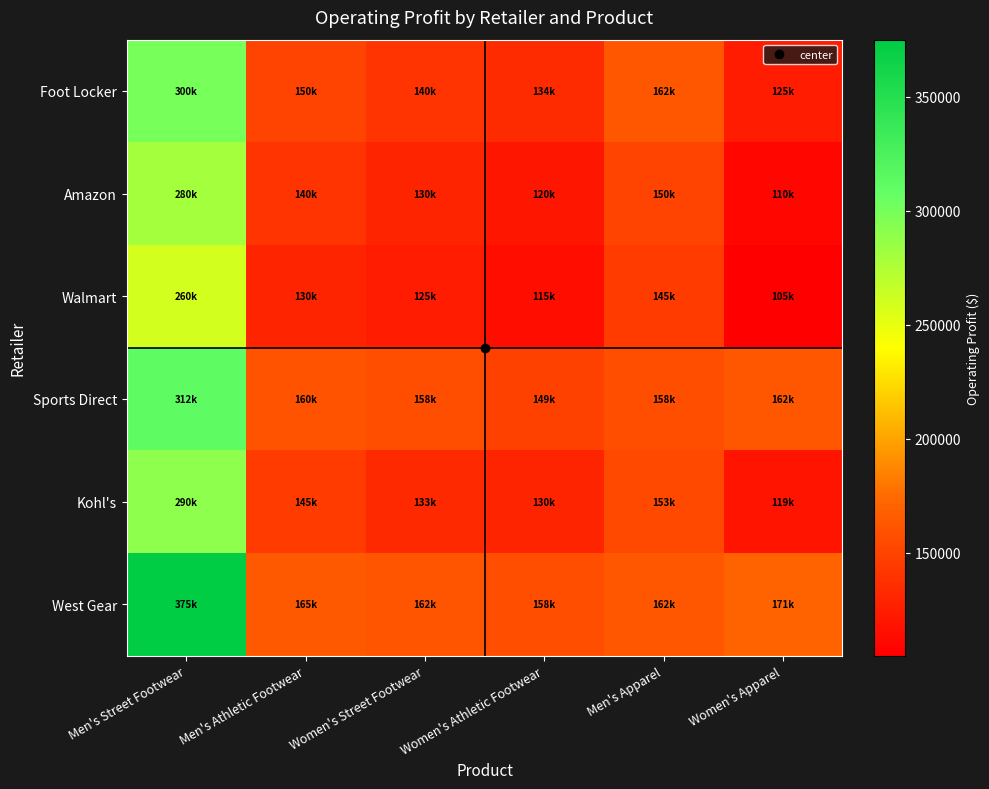

Rank the series at Men's Street Footwear from lowest to highest value.

Walmart, Amazon, Kohl's, Foot Locker, Sports Direct, West Gear